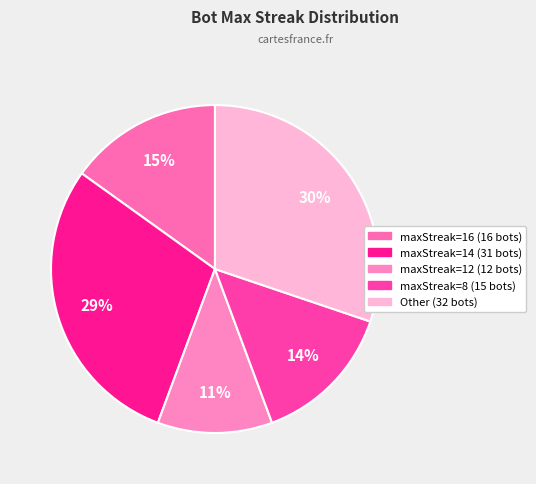

To the nearest percent, what is the average slice percentage?

20%